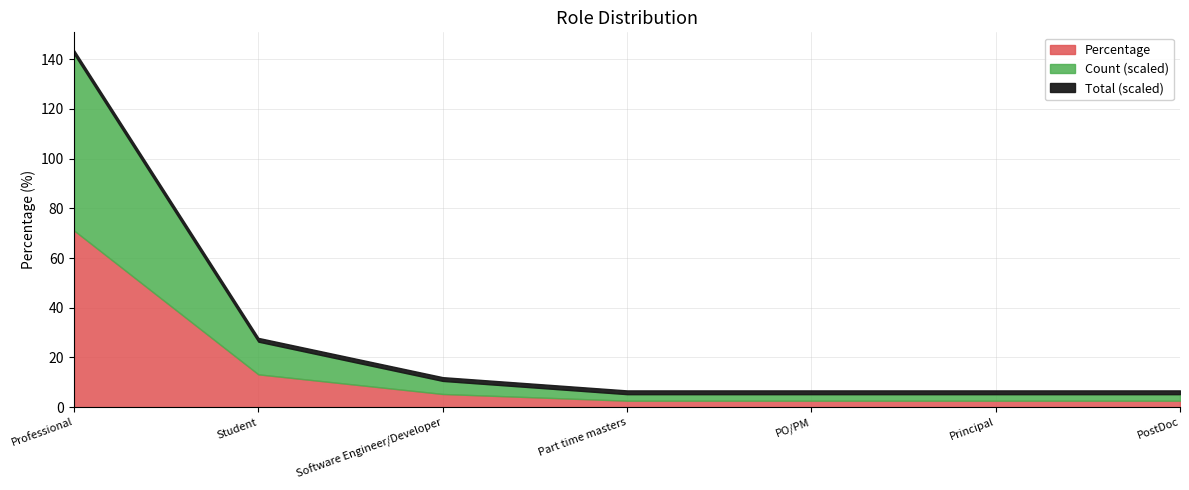

True or false: the data shows 13.2 at Student.

True